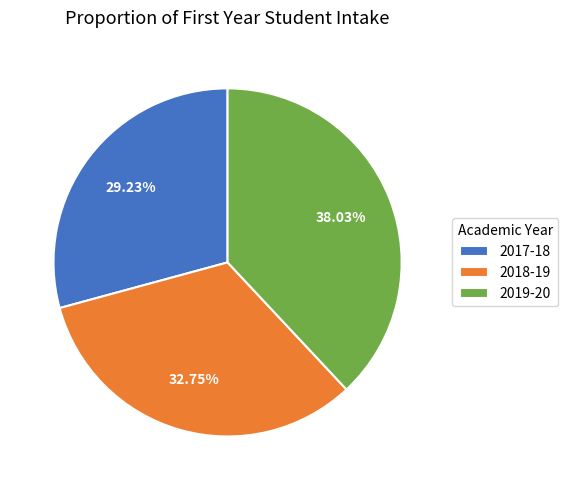

To the nearest percent, what is the combined percentage of 2018-19 and 2019-20?

71%